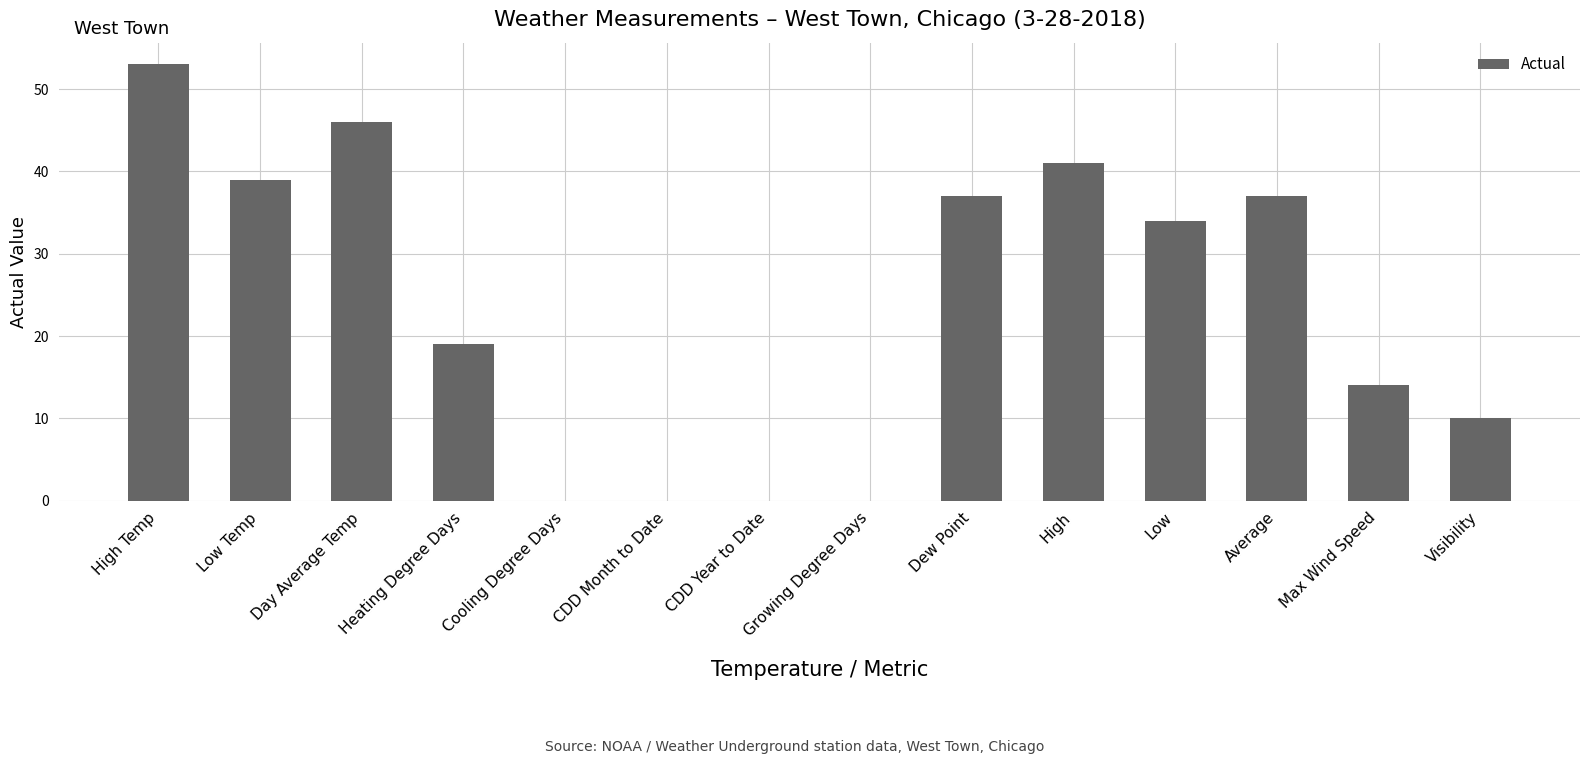

True or false: the data shows 12 at Low.

False